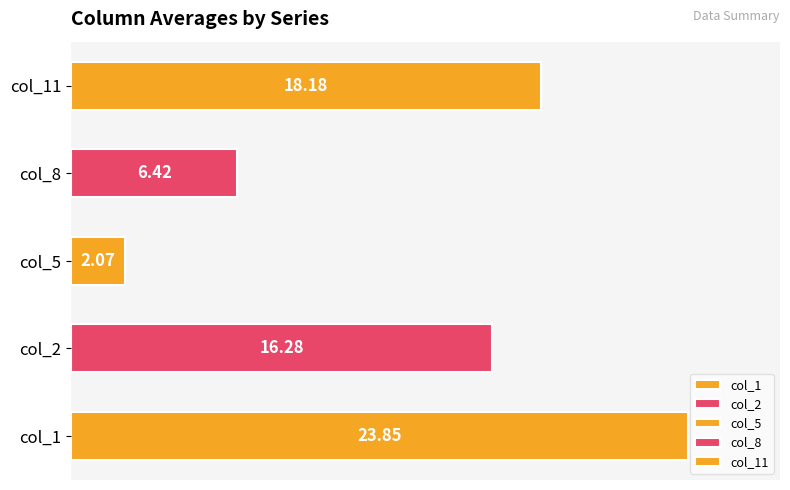

What is the difference between the values at col_2 and col_5?

14.2